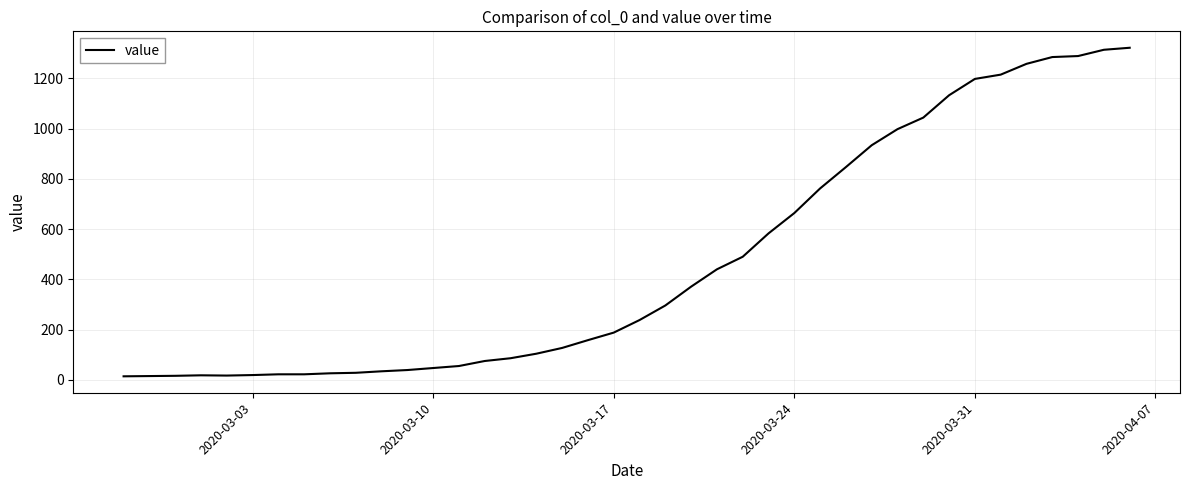

What is the difference between the maximum and minimum values?

1308